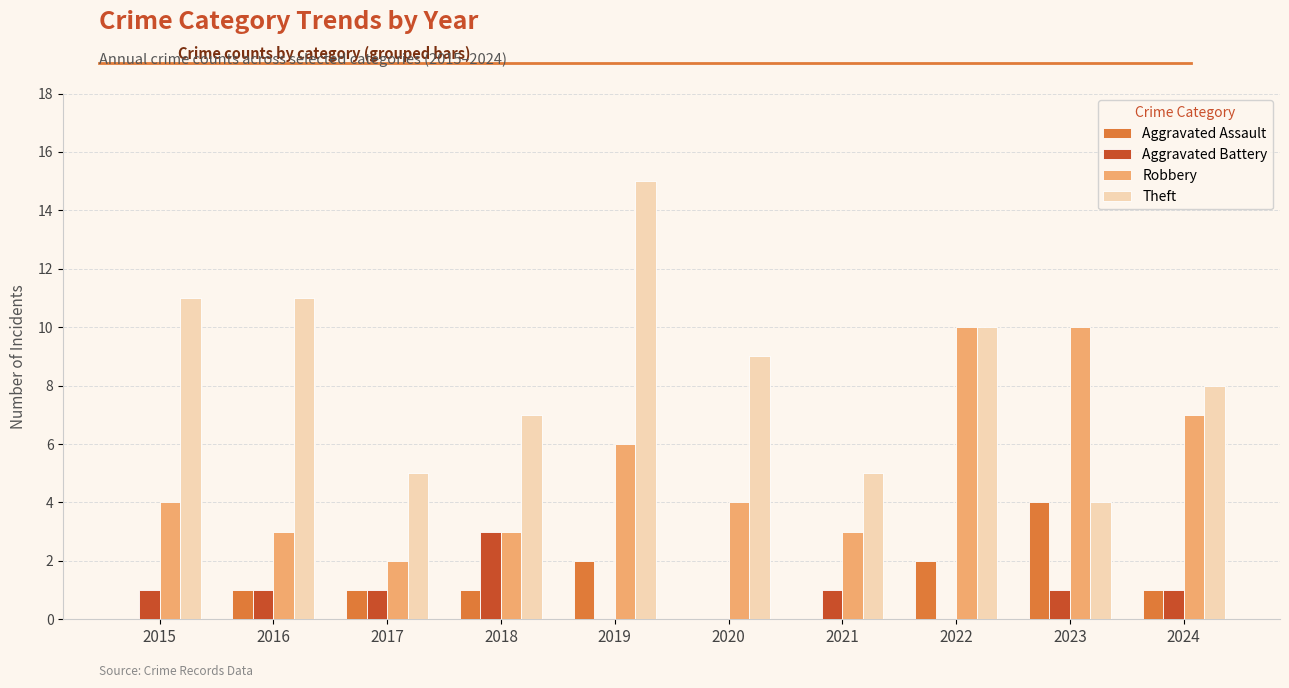

What is the difference between the Theft values at 2020 and 2017?

4